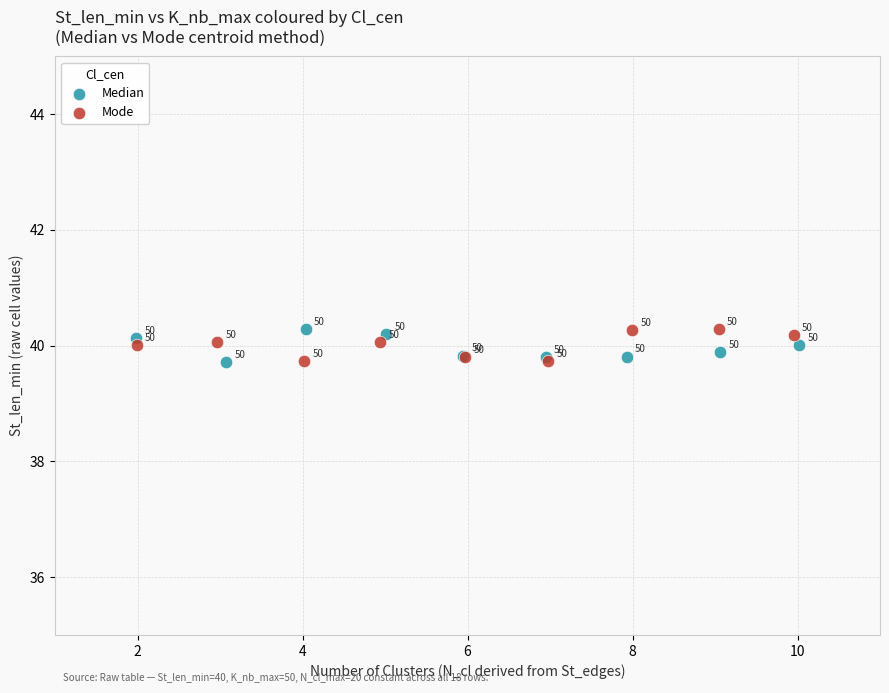

Which series contains the highest Y value?

Median